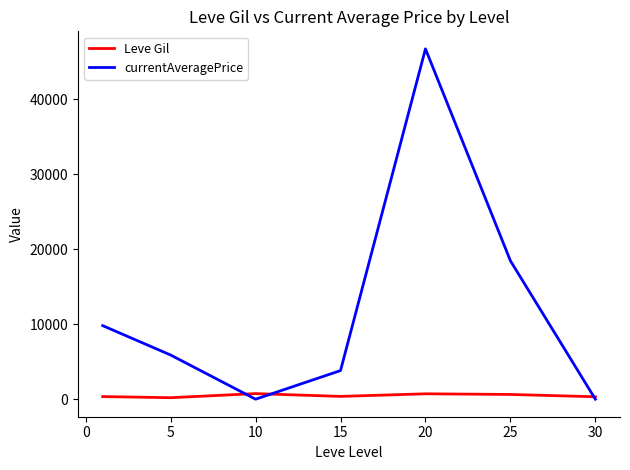

Rank the series by their average value, from lowest to highest.

Leve Gil, currentAveragePrice